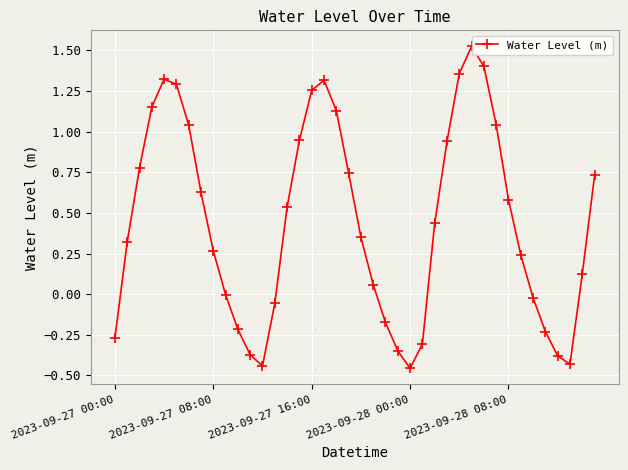

True or false: the data has more than 2 interior local peaks.

True